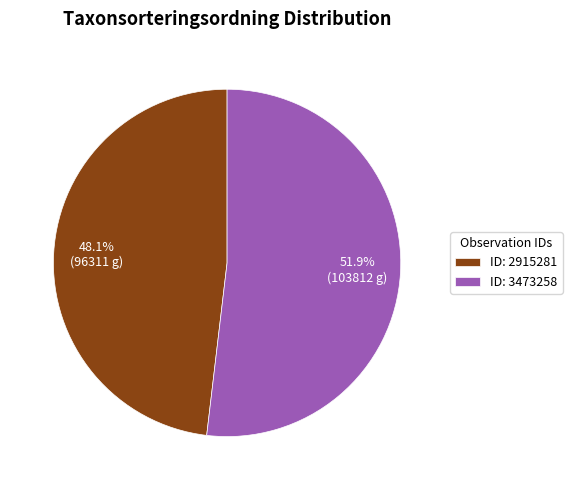

What is the total percentage of ID: 2915281 and ID: 3473258?

100.0%